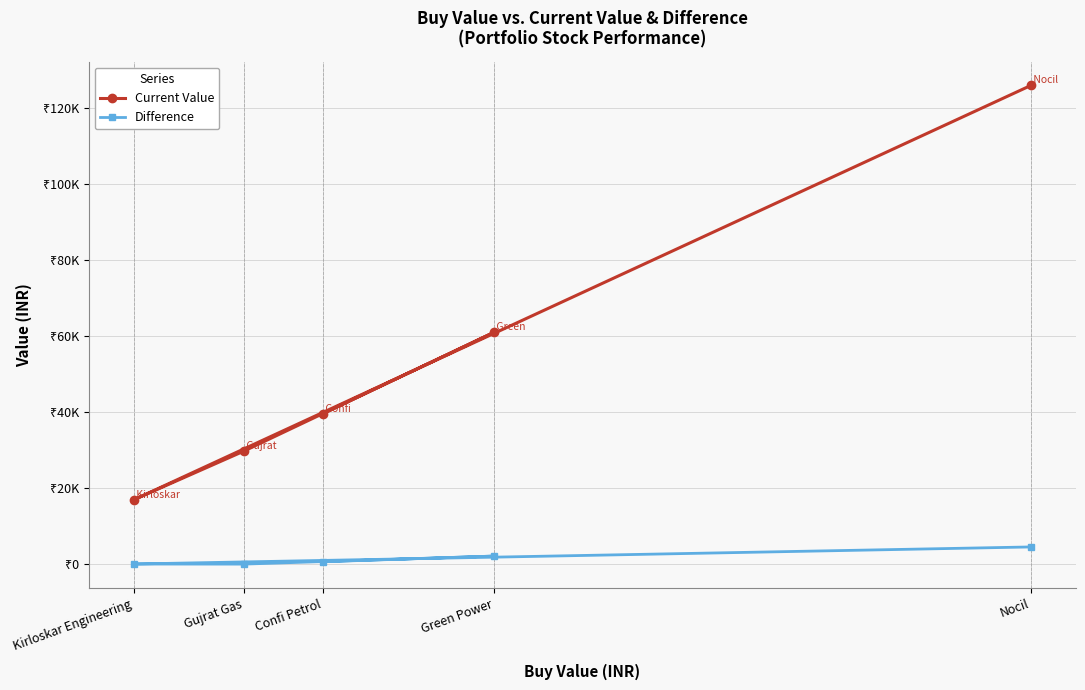

What is the minimum value for Difference?

-125